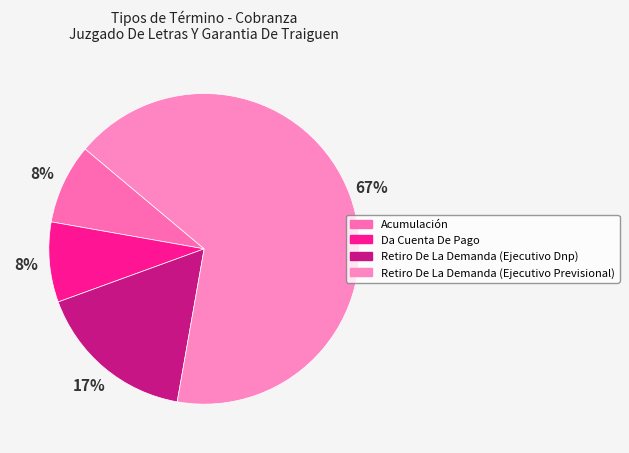

Between Acumulación and Retiro De La Demanda (Ejecutivo Dnp), which is larger?

Retiro De La Demanda (Ejecutivo Dnp)